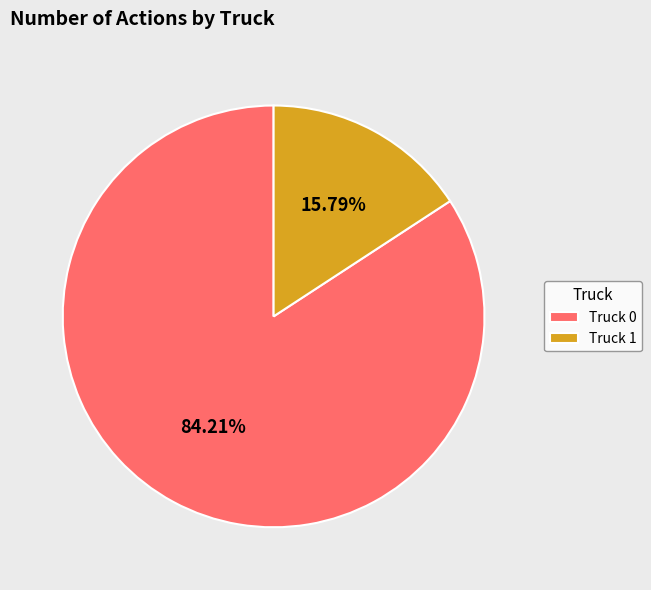

Is there any slice that represents more than half of the pie?

Yes